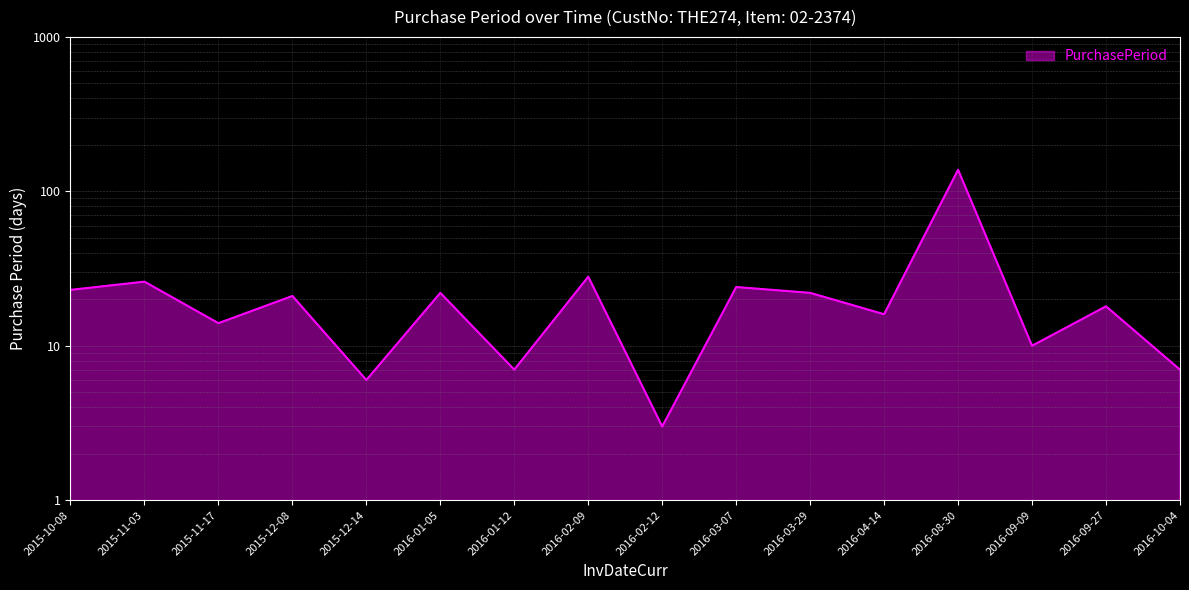

List the labels in order of value, largest first.

2016-08-30, 2016-02-09, 2015-11-03, 2016-03-07, 2015-10-08, 2016-01-05, 2016-03-29, 2015-12-08, 2016-09-27, 2016-04-14, 2015-11-17, 2016-09-09, 2016-01-12, 2016-10-04, 2015-12-14, 2016-02-12